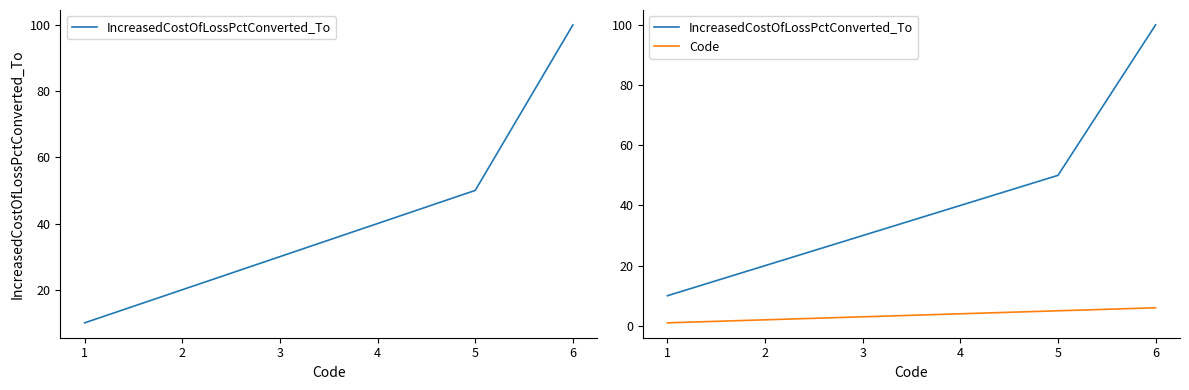

How many lines are shown in the chart?

2